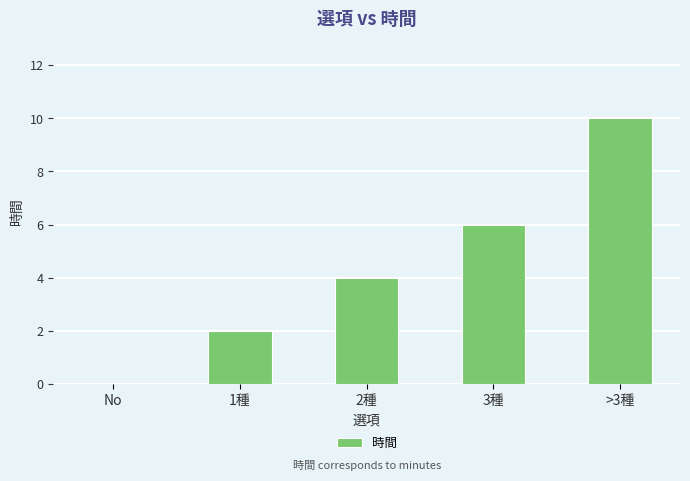

Between 2種 and >3種, which is larger?

>3種